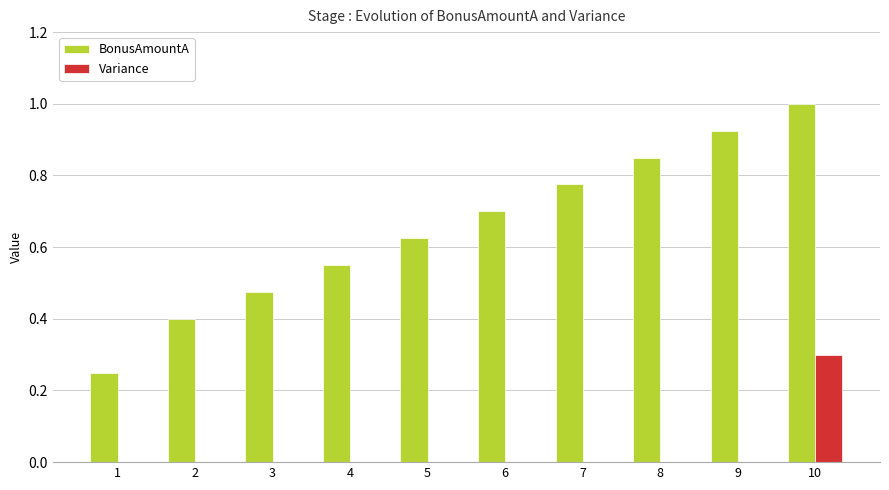

Is it true that Variance equals 0.0 at 6?

True